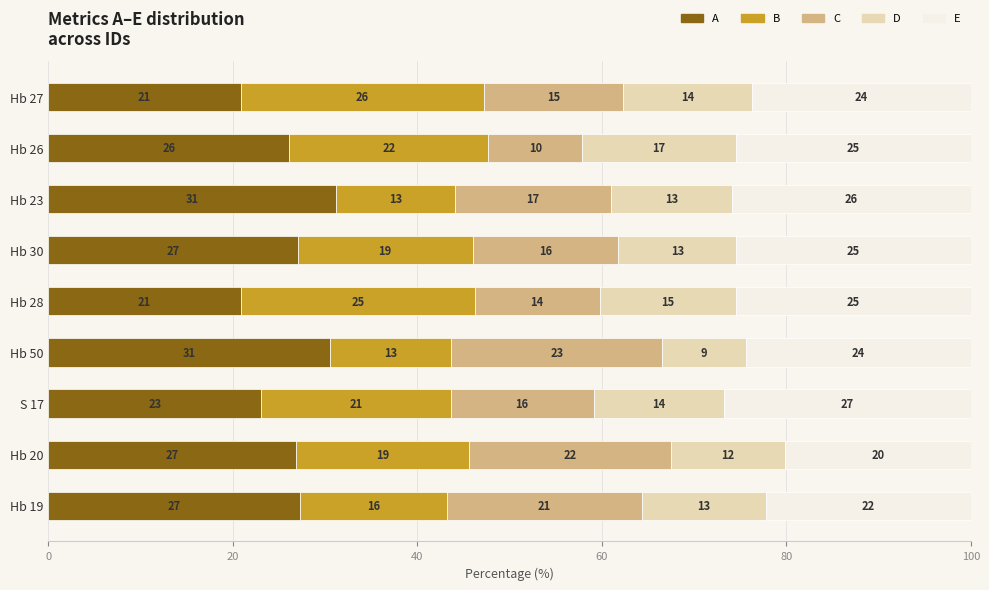

Is it true that A equals 30.5 at Hb 50?

True